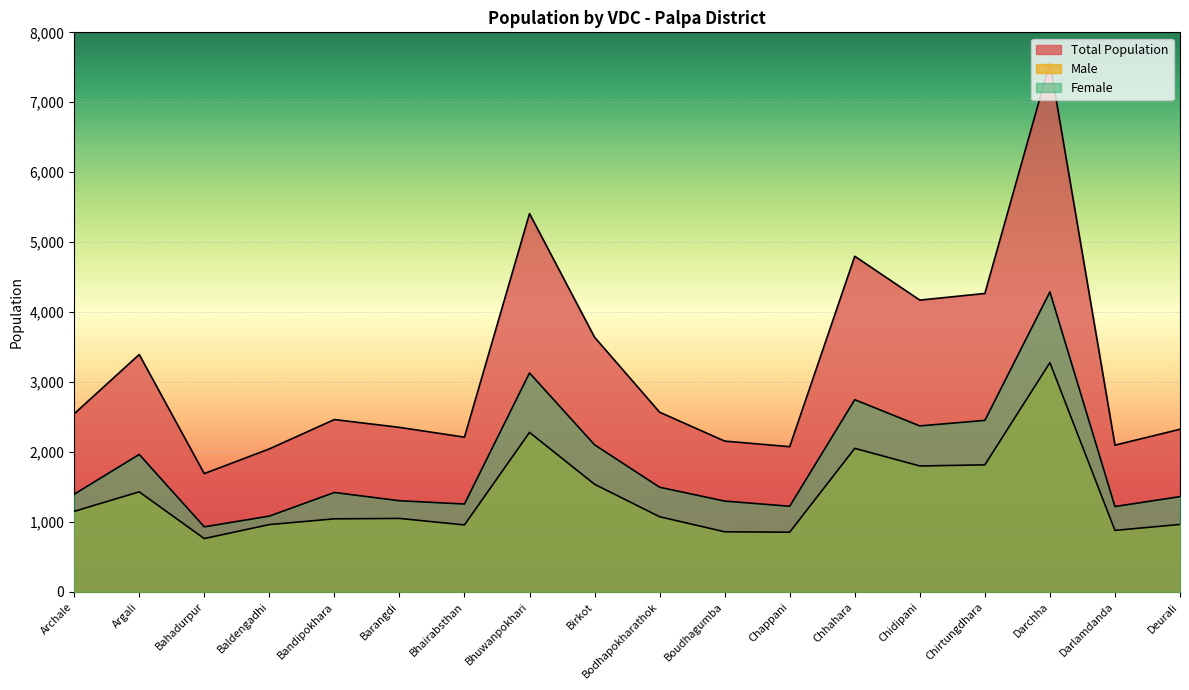

At which category is the sum across all series the highest?

Darchha